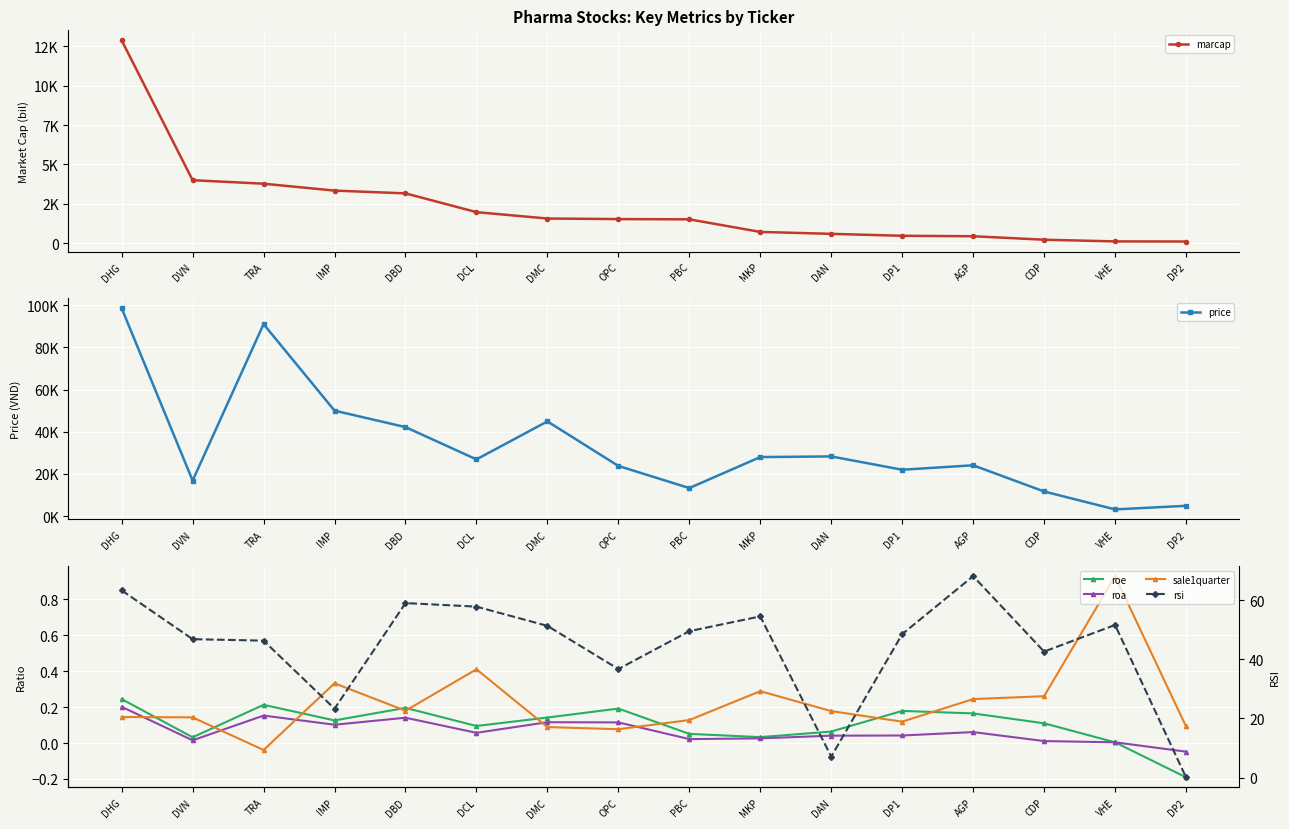

Rank the series by their maximum value, from highest to lowest.

price, marcap, rsi, sale1quarter, roe, roa